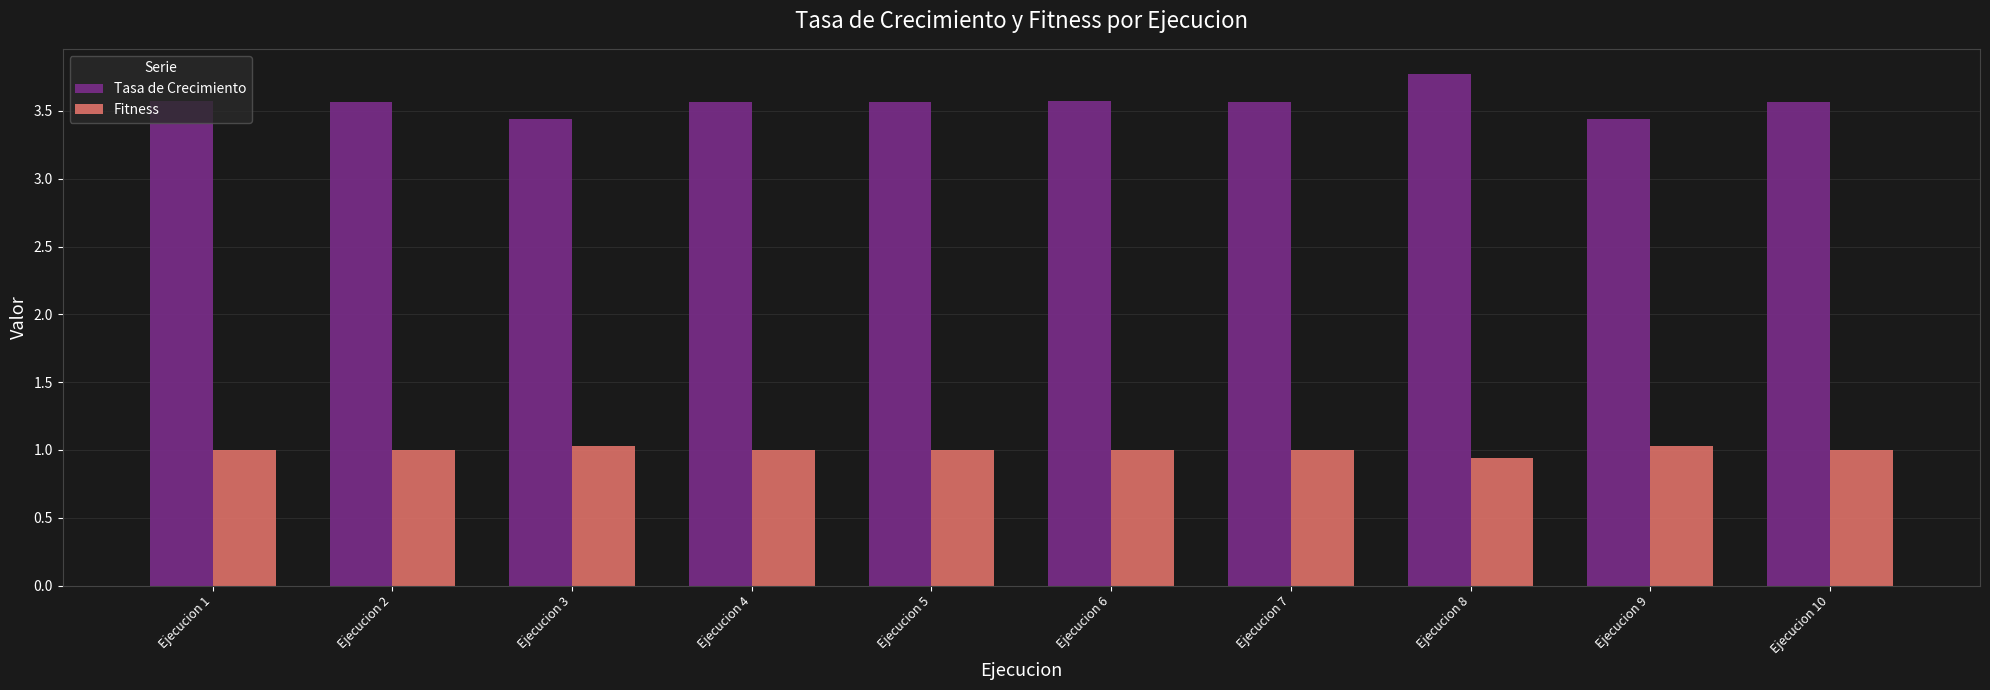

List the series in order of their peak value, lowest first.

Fitness, Tasa de Crecimiento